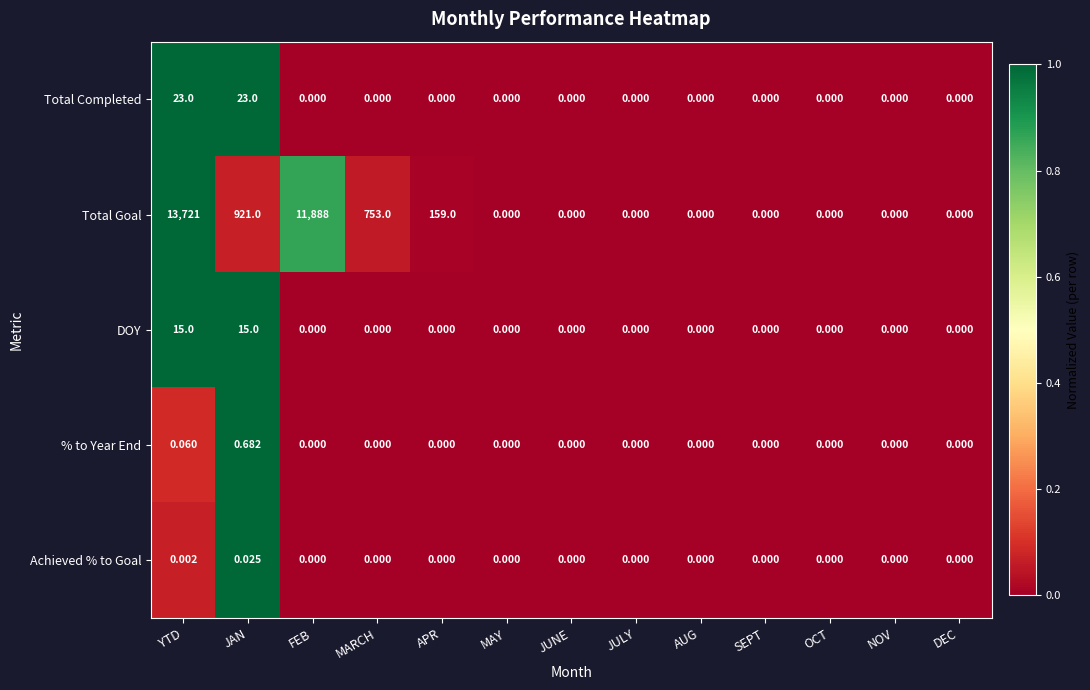

Rank the series by their maximum value, from highest to lowest.

Total Goal, Total Completed, DOY, % to Year End, Achieved % to Goal